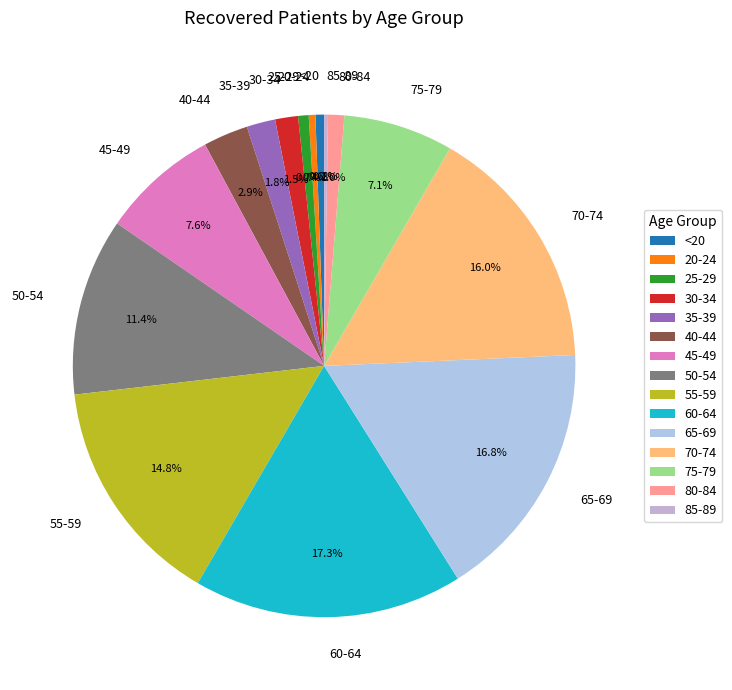

How much of the chart is everything except 20-24?

99.6%